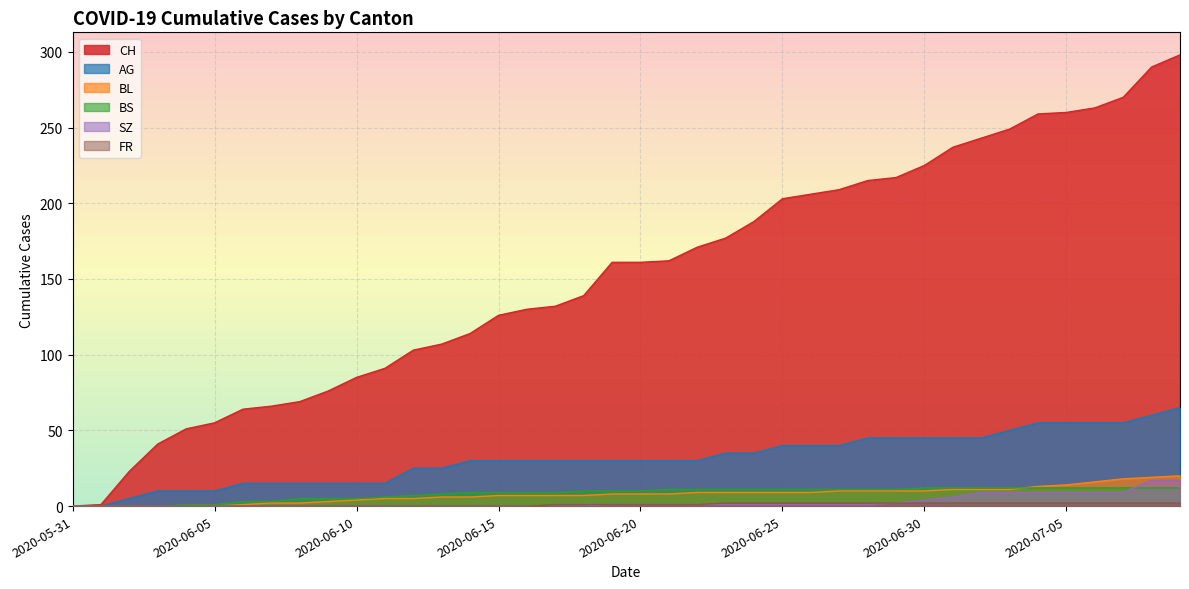

Rank the categories by BL value from lowest to highest.

2020-05-31, 2020-06-01, 2020-06-02, 2020-06-03, 2020-06-04, 2020-06-05, 2020-06-06, 2020-06-07, 2020-06-08, 2020-06-09, 2020-06-10, 2020-06-11, 2020-06-12, 2020-06-13, 2020-06-14, 2020-06-15, 2020-06-16, 2020-06-17, 2020-06-18, 2020-06-19, 2020-06-20, 2020-06-21, 2020-06-22, 2020-06-23, 2020-06-24, 2020-06-25, 2020-06-26, 2020-06-27, 2020-06-28, 2020-06-29, 2020-06-30, 2020-07-01, 2020-07-02, 2020-07-03, 2020-07-04, 2020-07-05, 2020-07-06, 2020-07-07, 2020-07-08, 2020-07-09